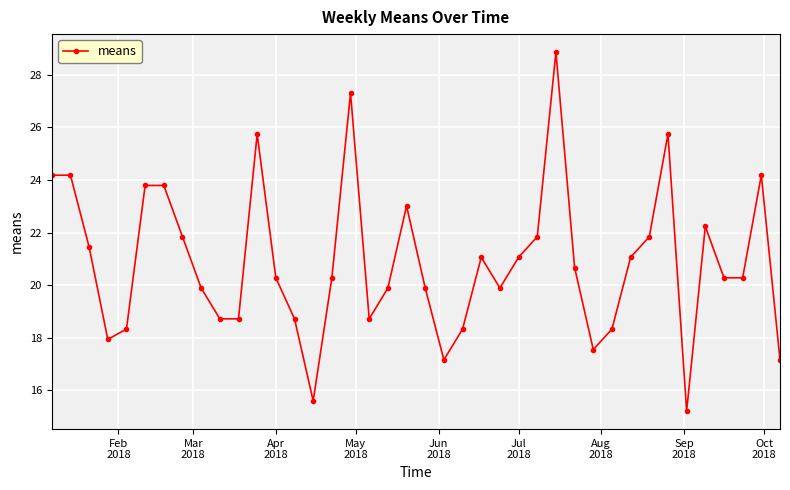

True or false: there are more than 0 points higher than both neighbors.

True